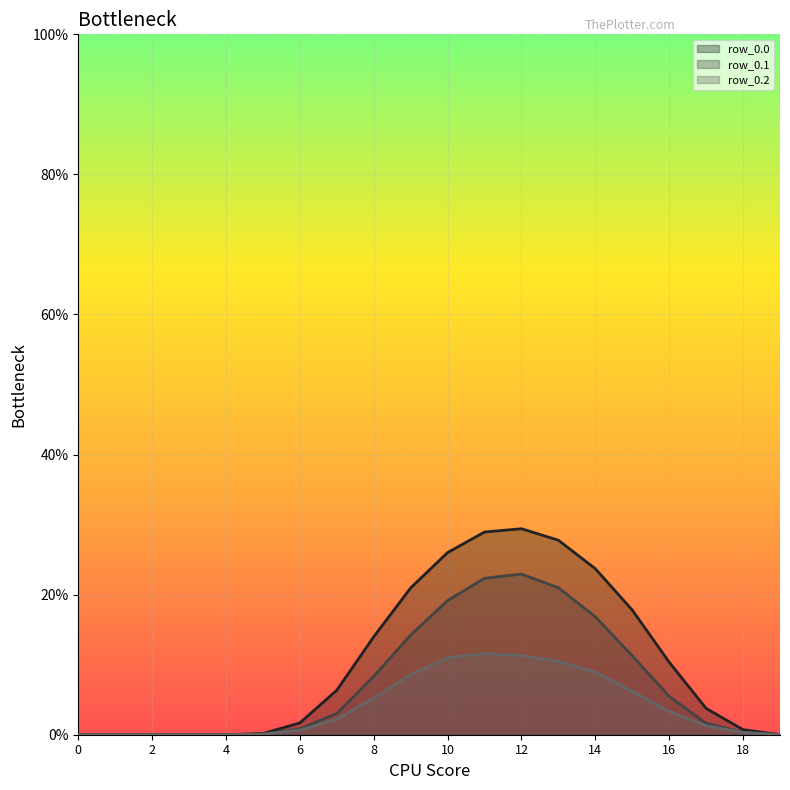

True or false: row_0.1 has more than 2 points higher than both neighbors.

False